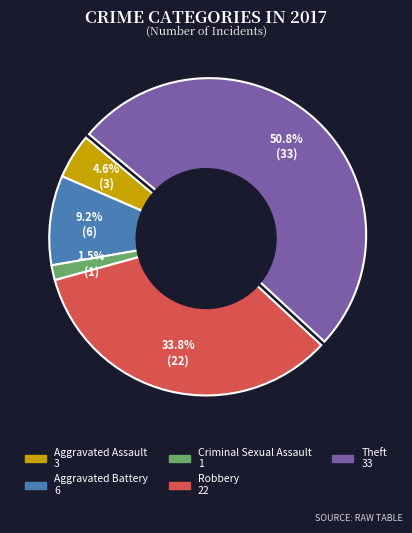

To the nearest percent, what is the average slice percentage?

20%